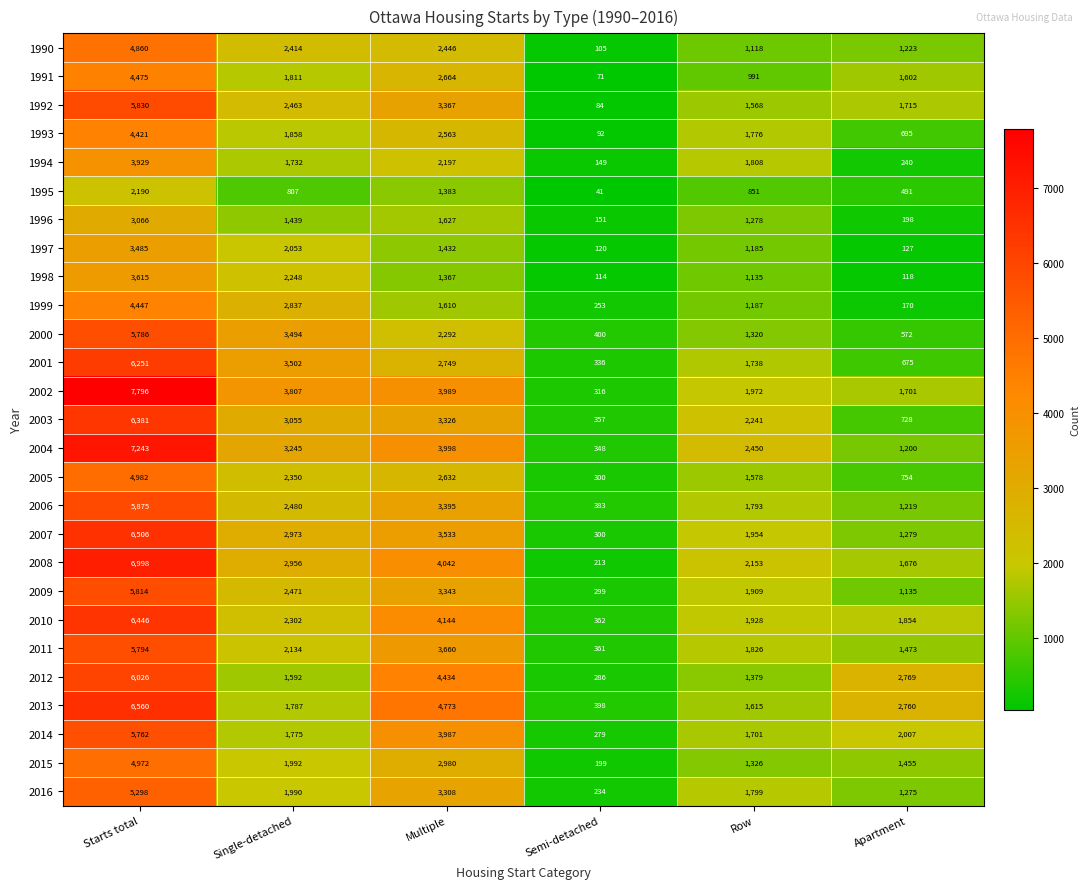

At which category does the chart reach its minimum across all series?

Semi-detached